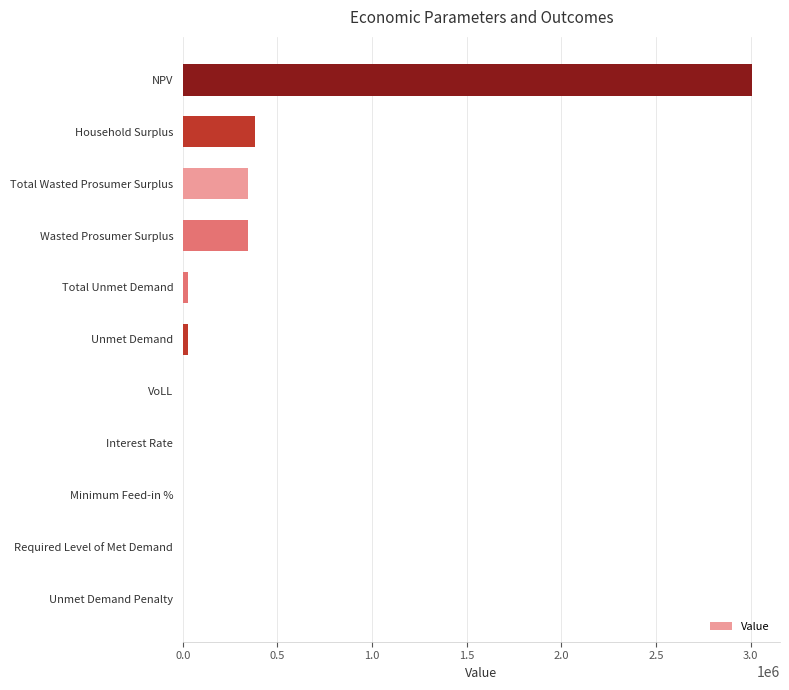

At which category does the chart reach its peak across all series?

NPV